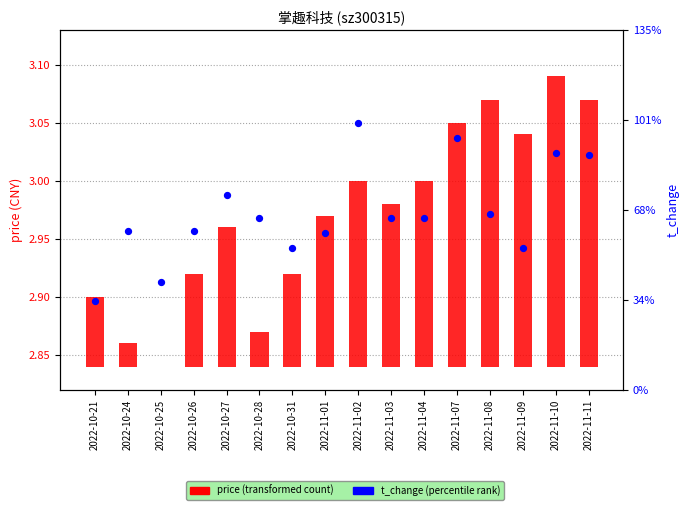

Which series has the widest spread of Y values?

t_change